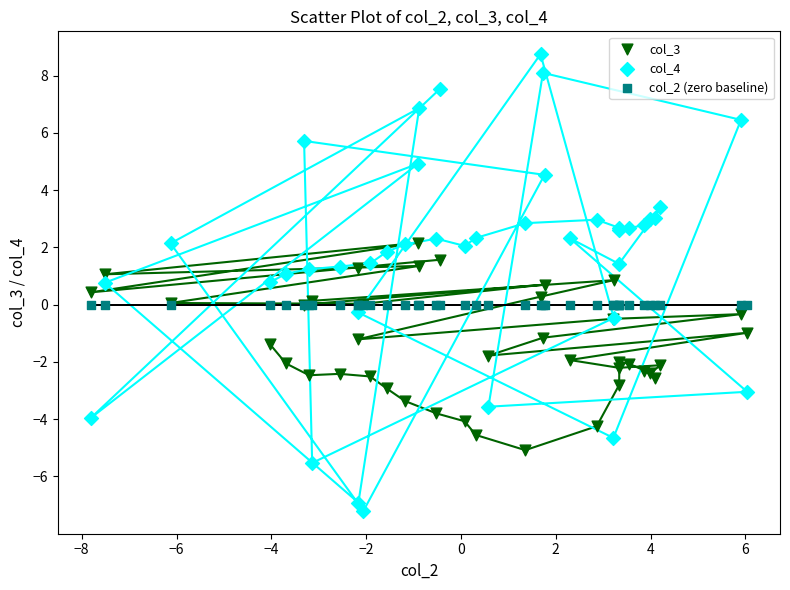

Which series reaches the maximum Y coordinate?

col_4